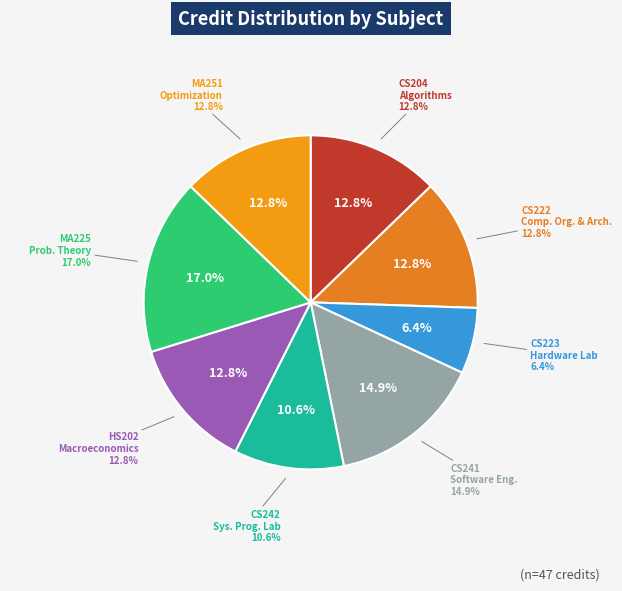

Does CS222 Computer Organization and Architecture represent more than half of the total?

No